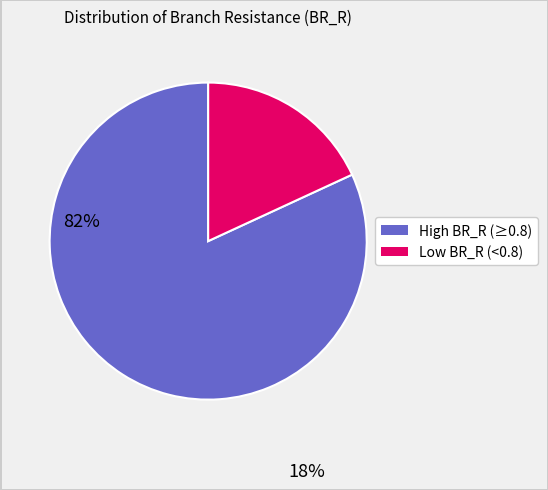

Is there any slice that represents more than half of the pie?

Yes